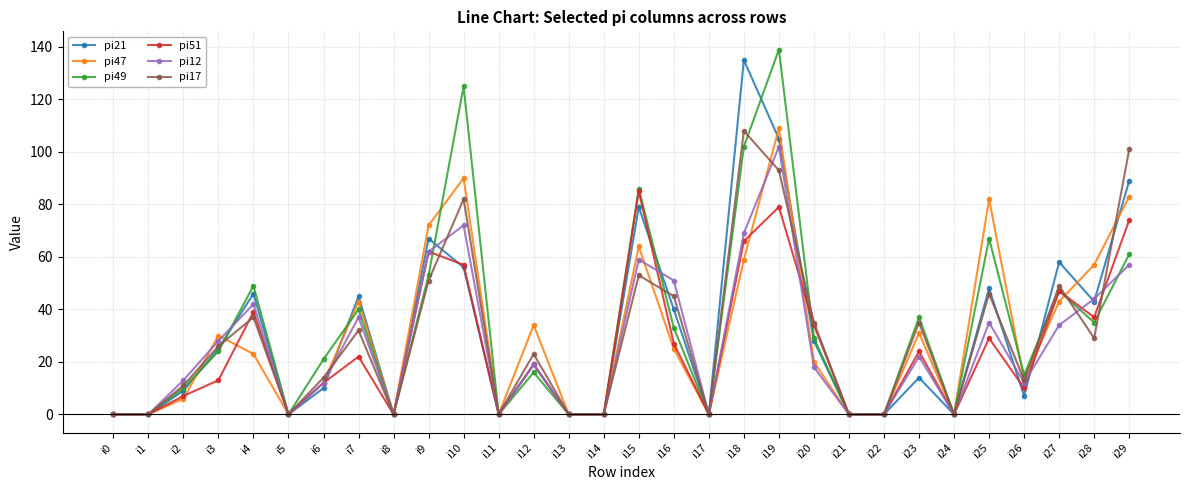

What is the highest value of the pi17 series?

108